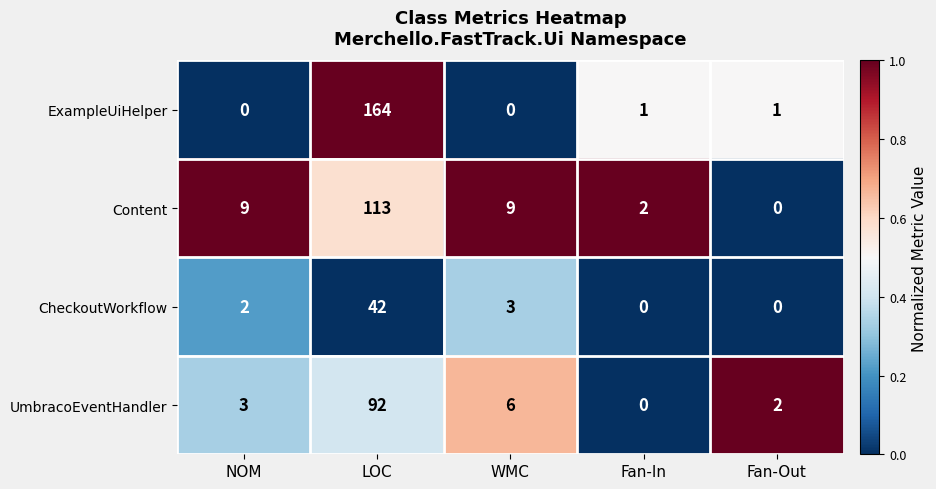

Where is UmbracoEventHandler nearest to the value 46?

WMC